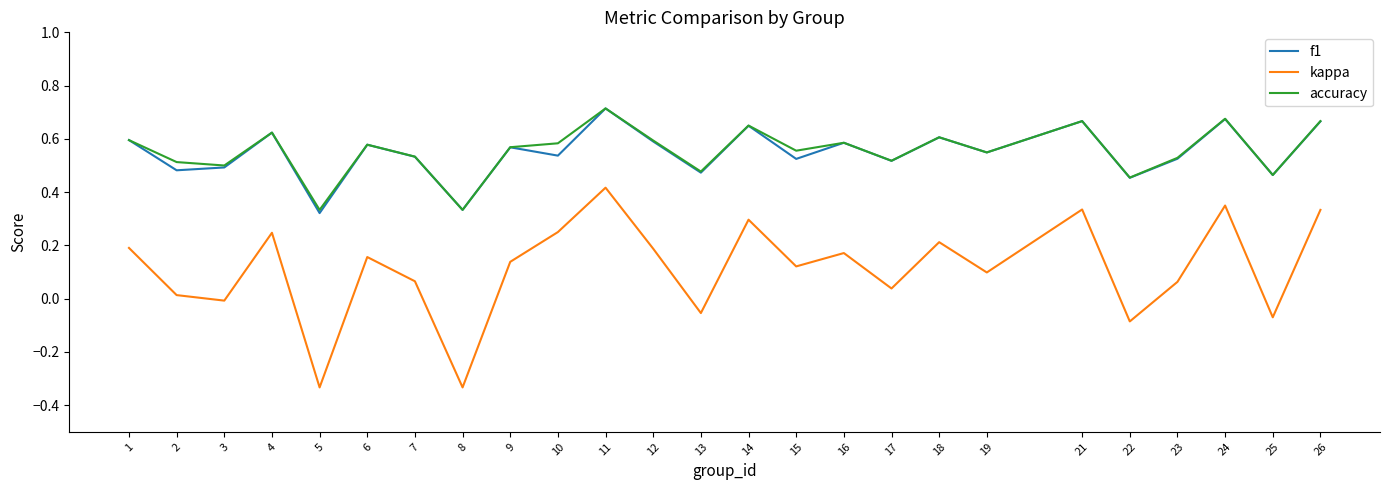

True or false: kappa has a value of -0.1 at 22.

True